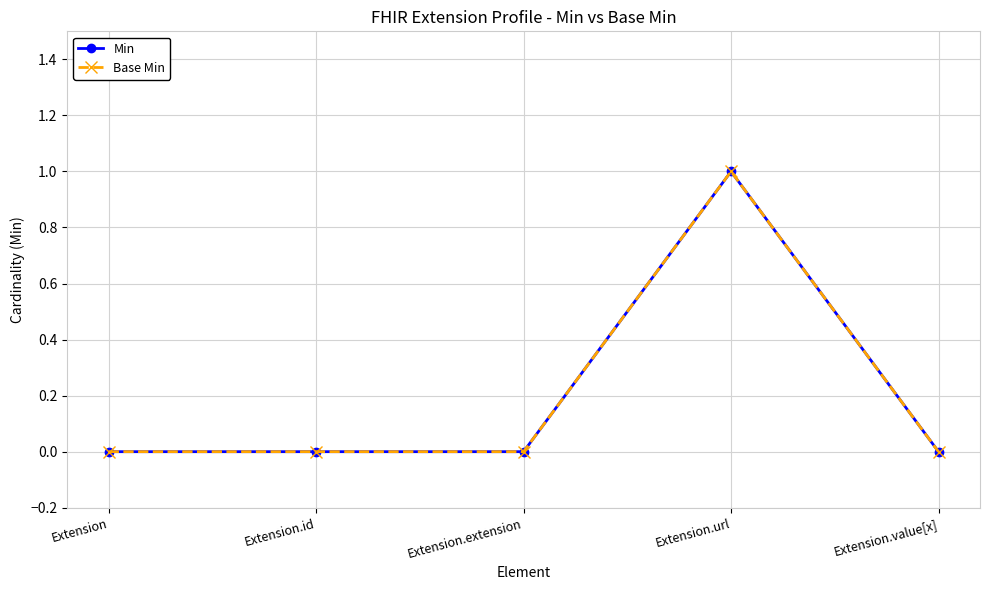

What is the difference between the maximum and minimum values in the Base Min series?

1